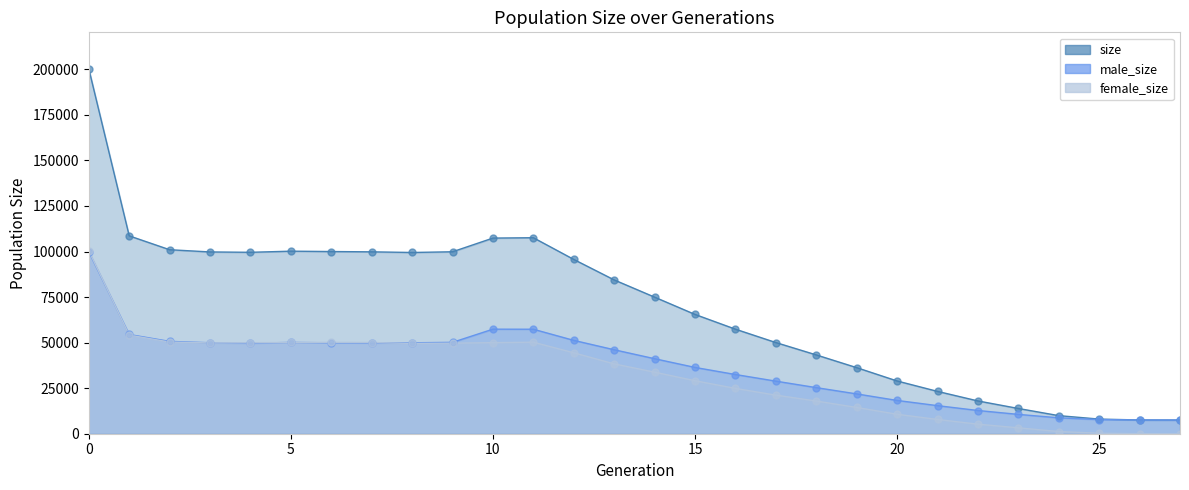

The size (markers) series shows 9928 at 24. True or false?

True